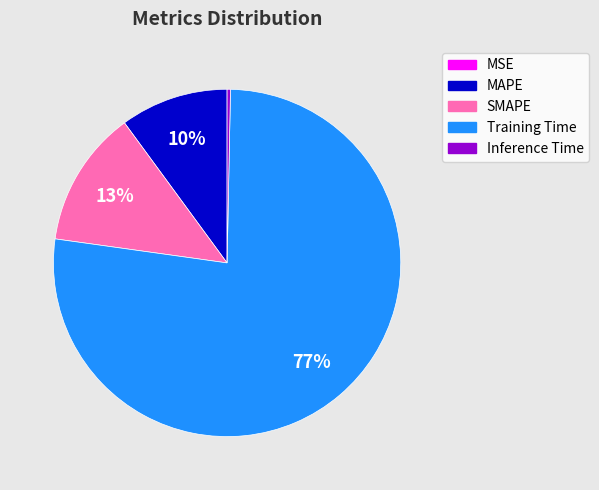

Does SMAPE account for over 50% of the chart?

No